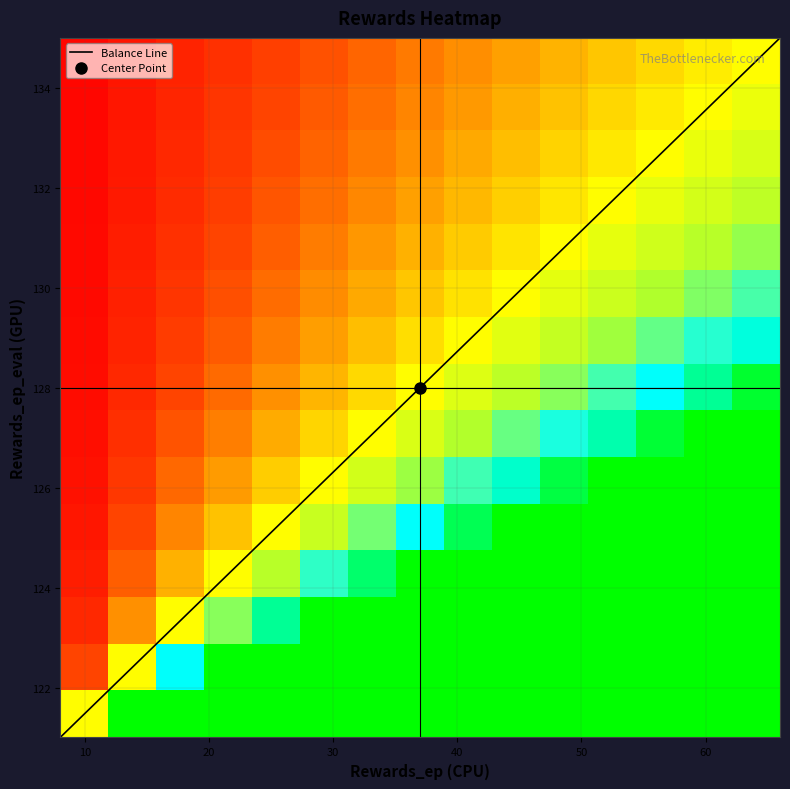

What is the maximum value for Balance Line?

135.0